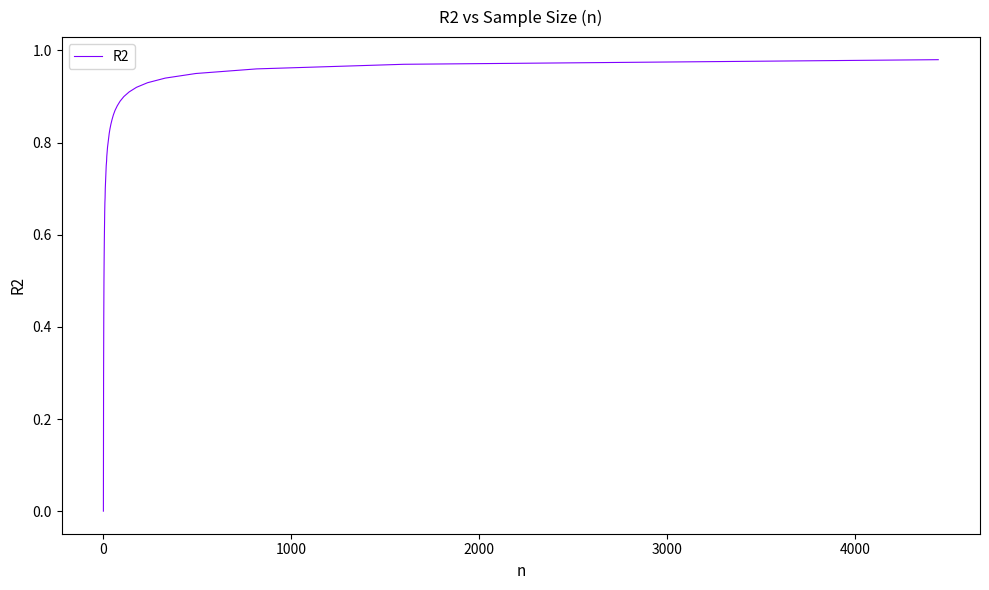

What is the maximum value shown in the chart?

1.0